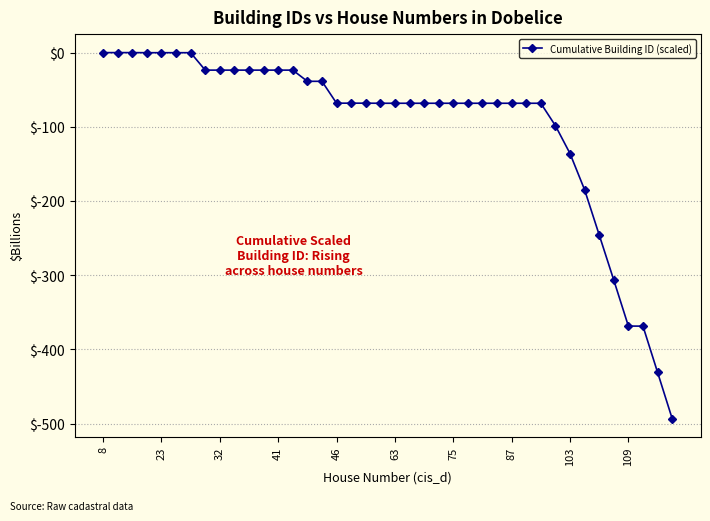

How many lines are shown in the chart?

1